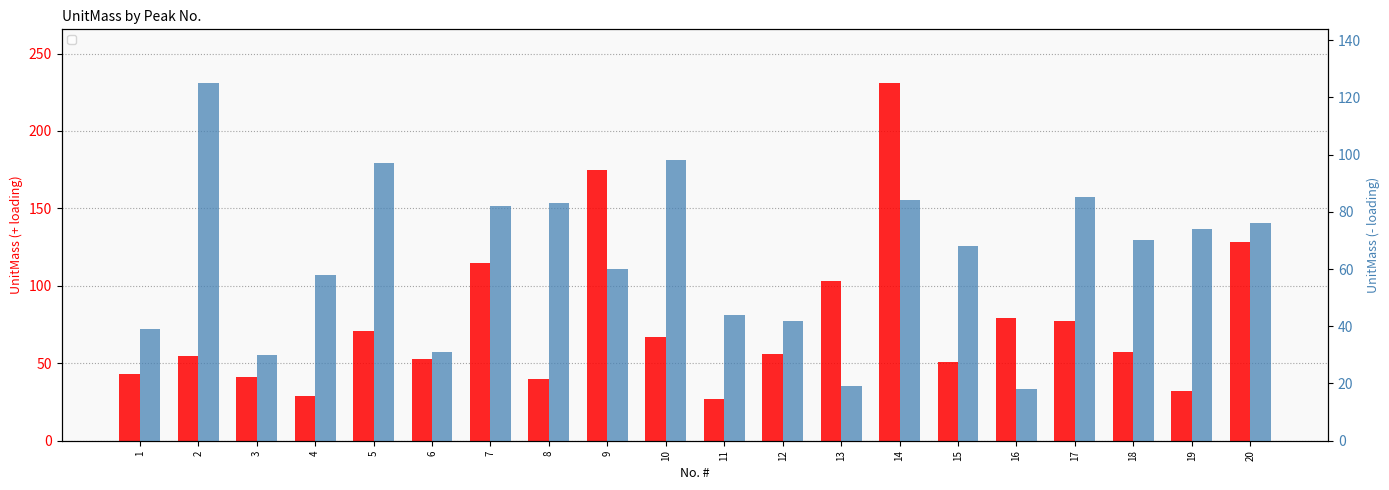

How many bars are there in each group?

2